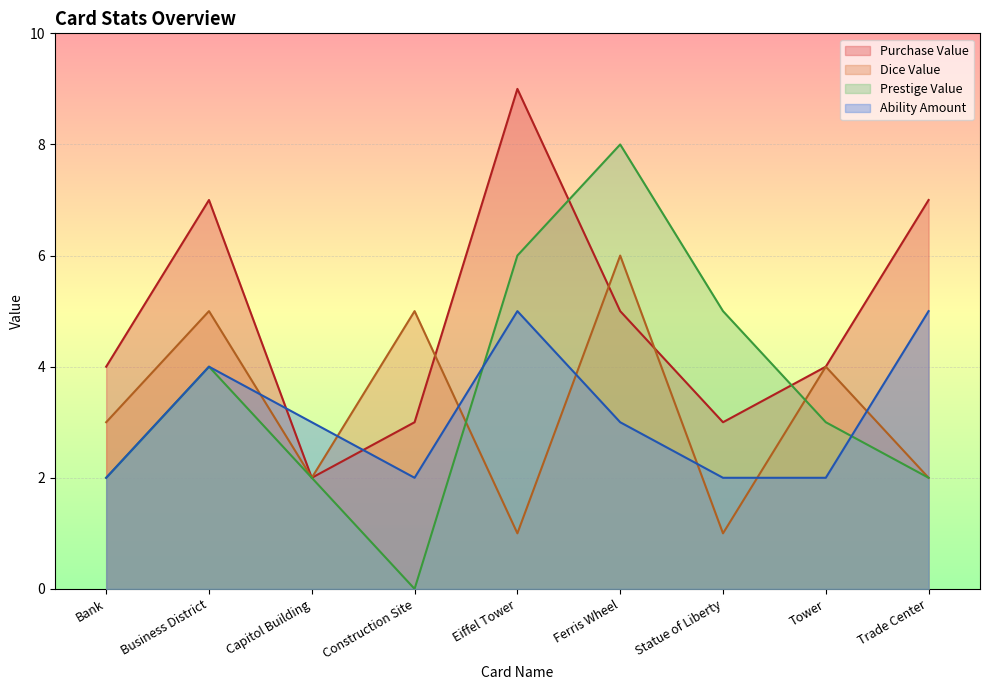

What is the difference between the maximum and minimum values in the Ability Amount series?

3